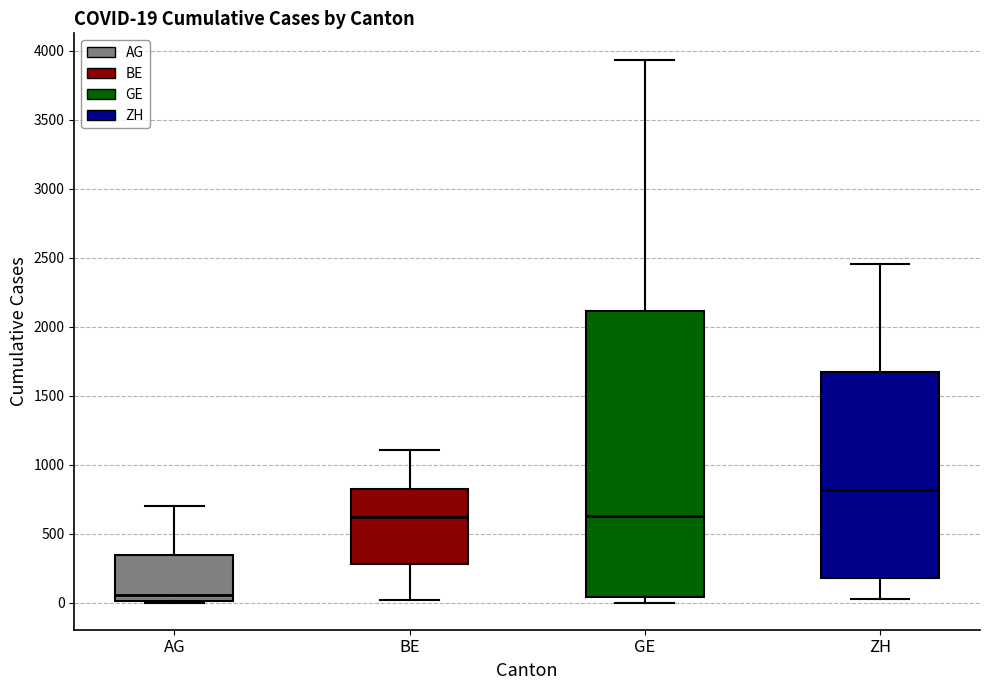

Comparing the boxes themselves (not the whiskers), which one is the tallest?

GE